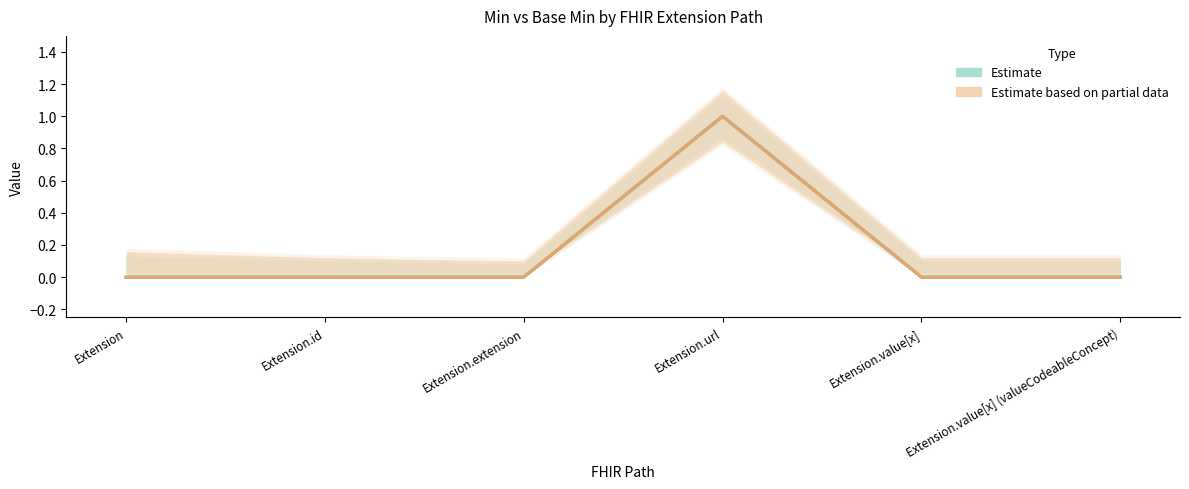

What position from the left is Extension.value[x]?

5